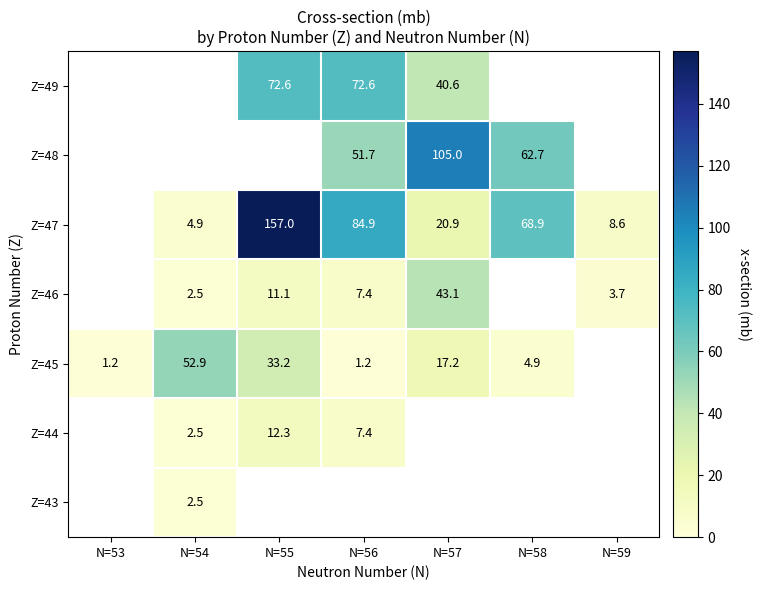

Which label corresponds to the smallest value in the chart?

N=53